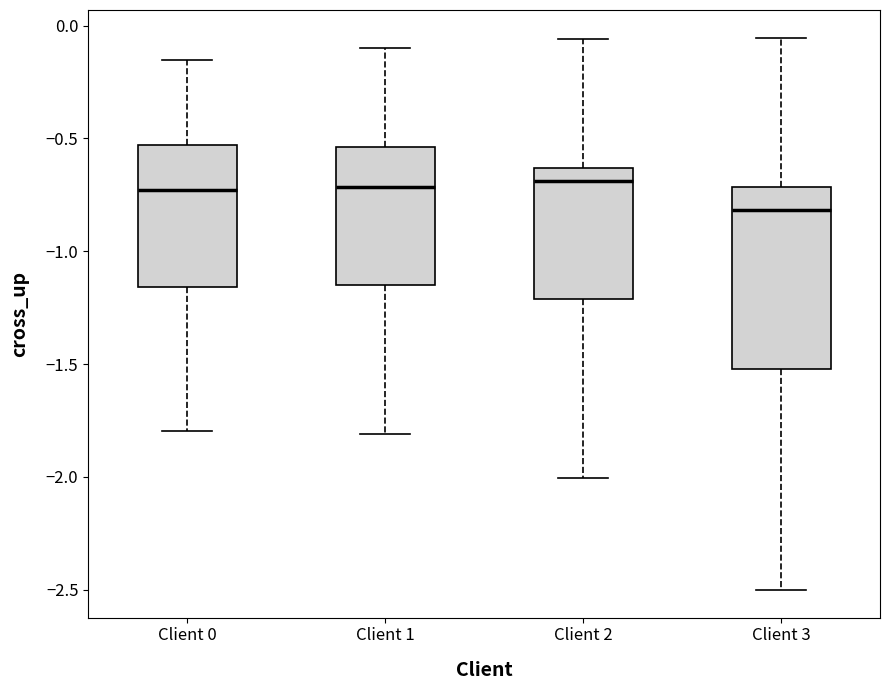

Reading left to right, transcribe this box plot: for each box, give where its median line is, the range the box spans, and where its two whiskers end, as read against the y-axis. The values are not printed on the chart, so give them approximately, as read against the axis.

Client 0: median -0.75, box -1.15 to -0.55, whiskers -1.80 to -0.15
Client 1: median -0.70, box -1.15 to -0.55, whiskers -1.80 to -0.10
Client 2: median -0.70, box -1.20 to -0.65, whiskers -2.00 to -0.05
Client 3: median -0.80, box -1.50 to -0.70, whiskers -2.50 to -0.05